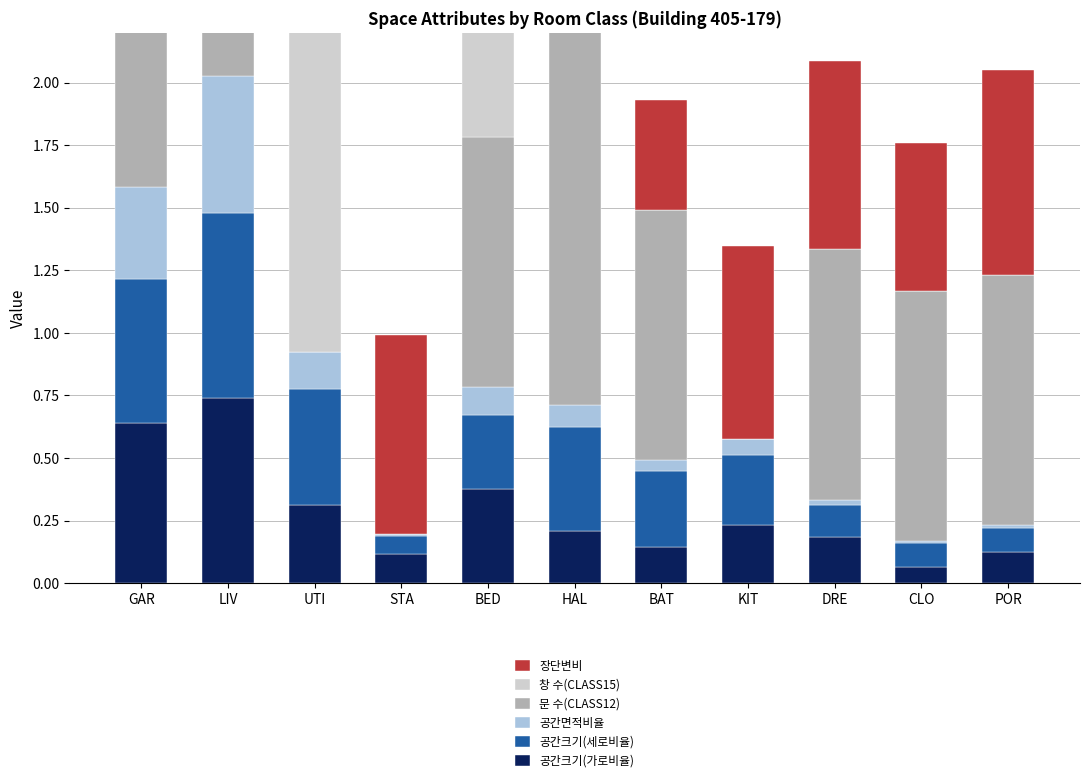

Rank the categories by 공간크기(세로비율) value from lowest to highest.

STA, POR, CLO, DRE, KIT, BED, BAT, HAL, UTI, GAR, LIV